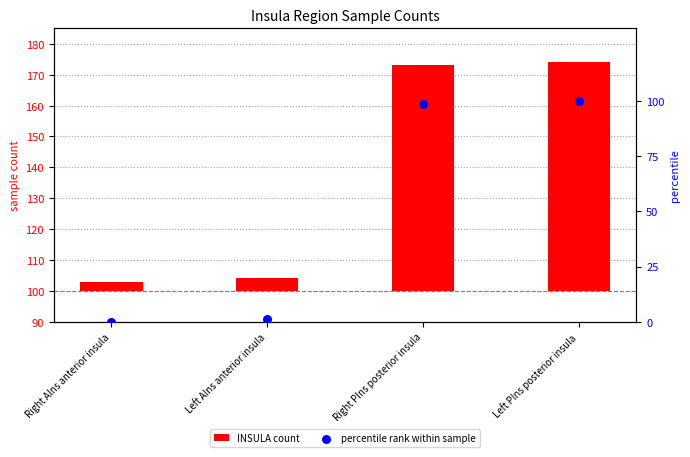

Which series has the widest spread of Y values?

percentile rank within sample